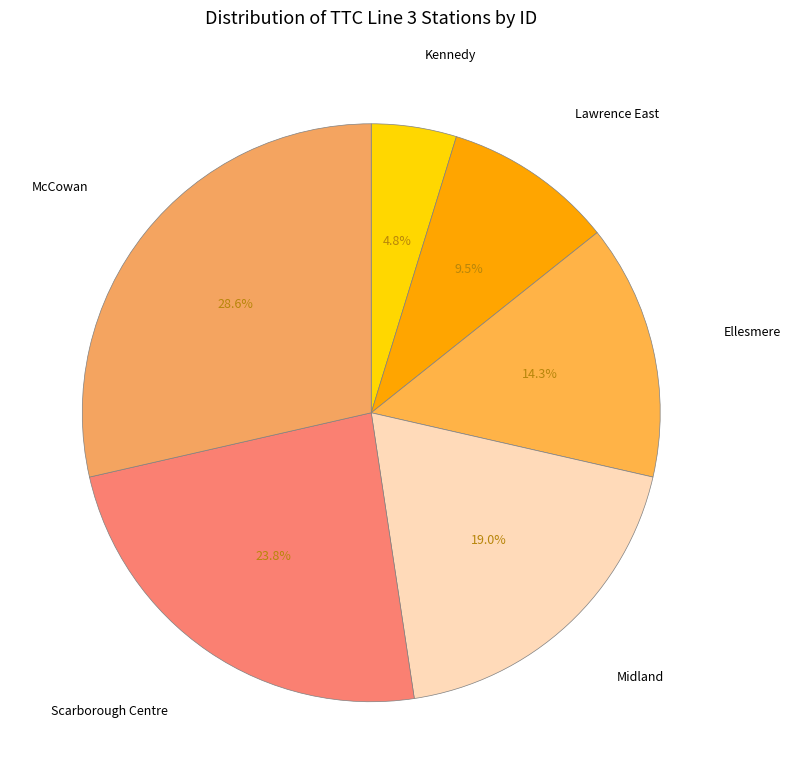

How many segments does this pie chart have?

6